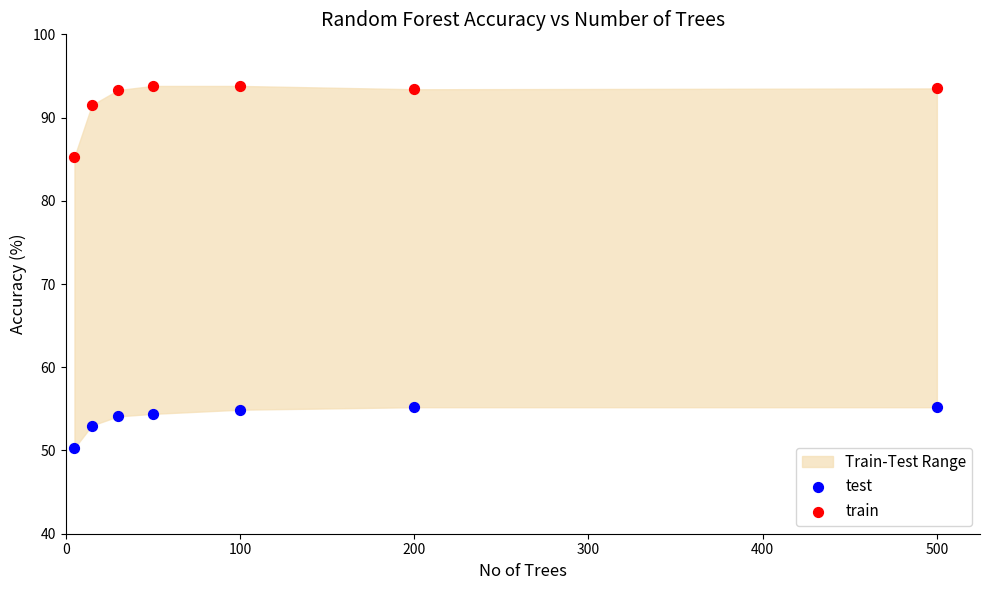

Which series contains the lowest Y value?

test